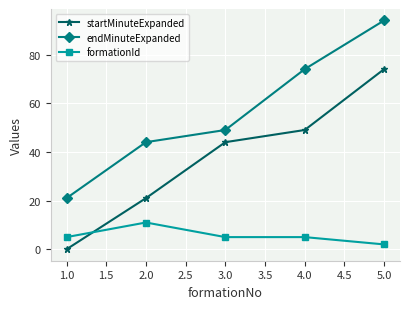

What are all the series names shown in the legend?

startMinuteExpanded, endMinuteExpanded, formationId